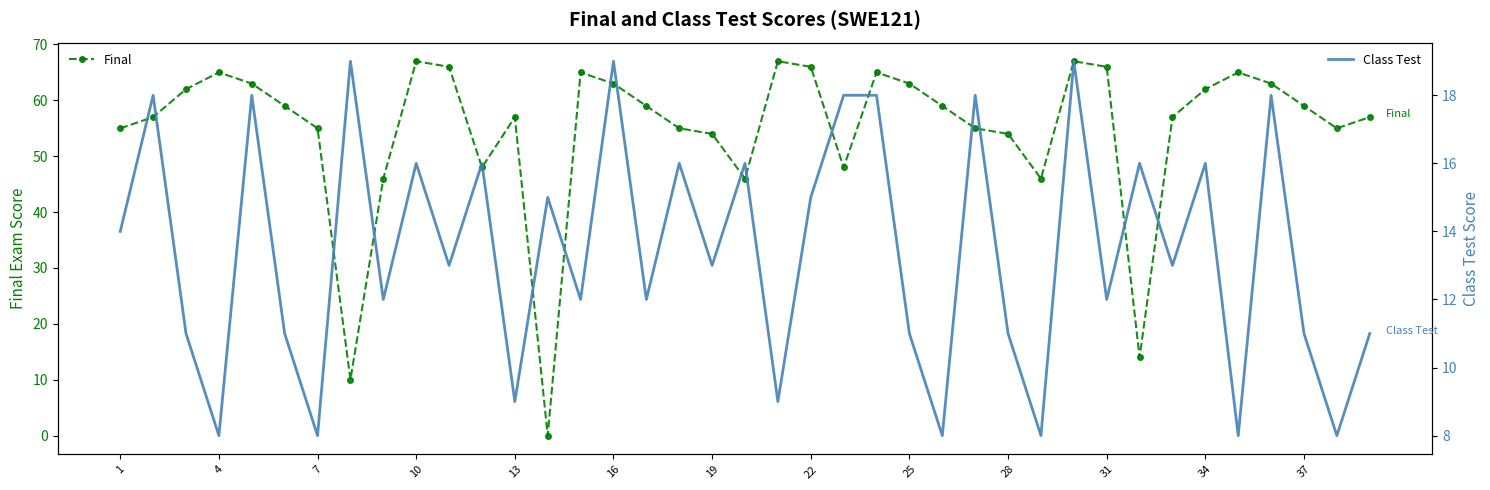

True or false: Final has more than 1 points higher than both neighbors.

True